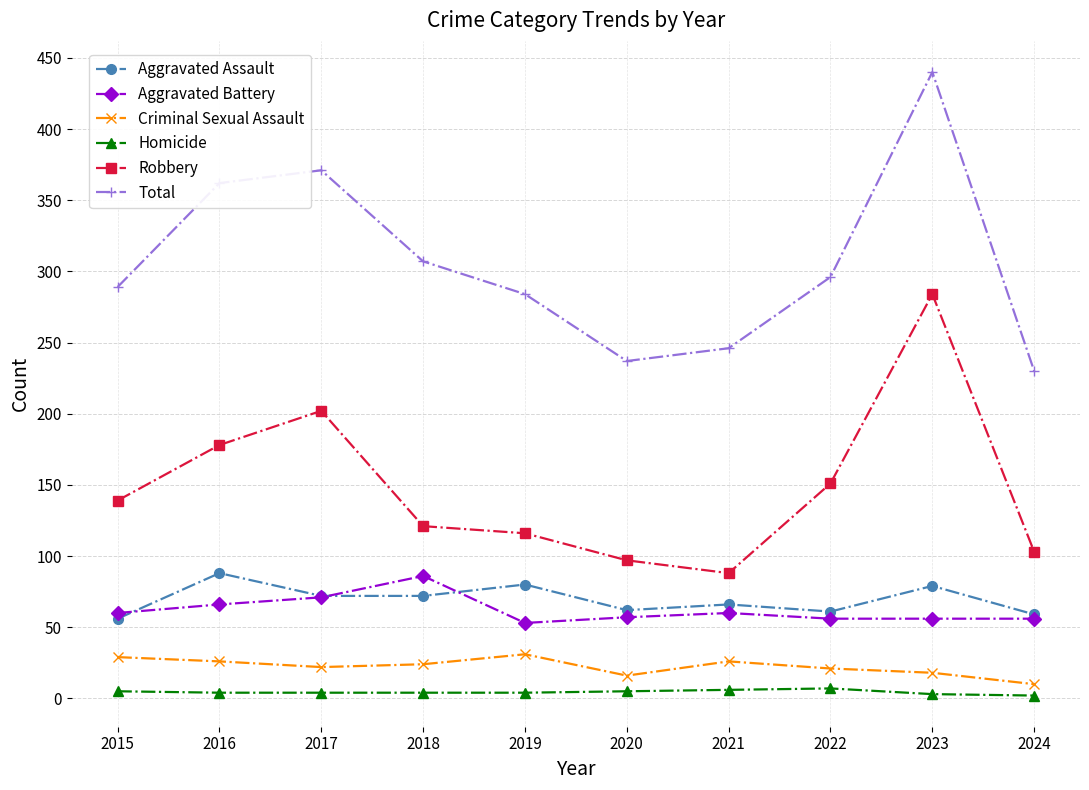

How many interior local peaks does the Total series have?

2